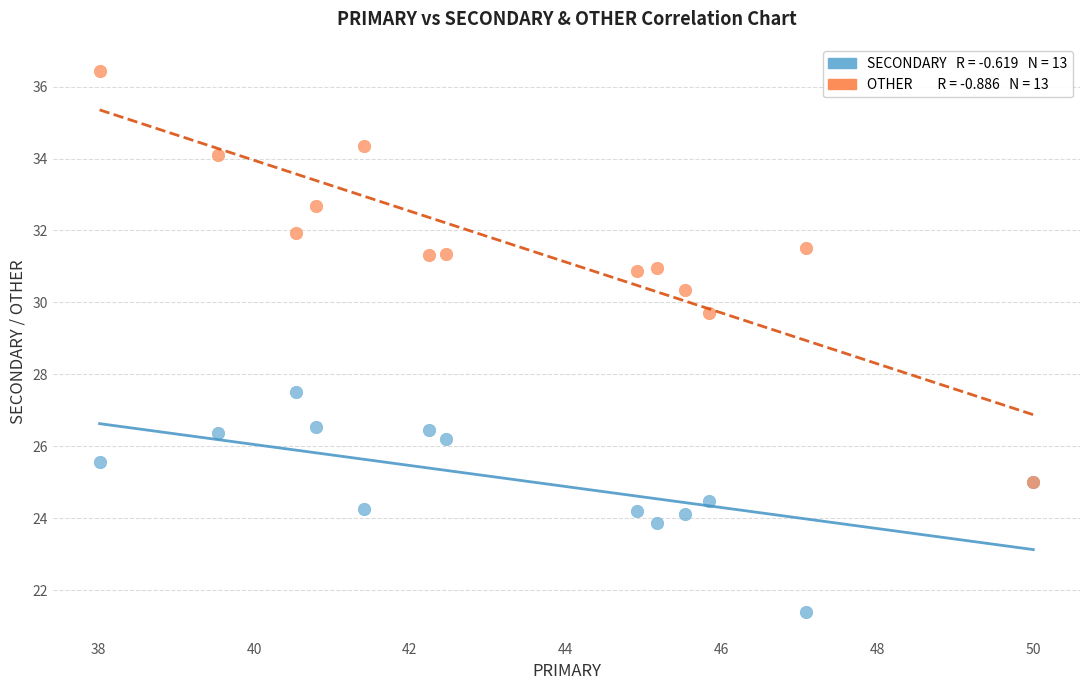

Across all series, what Y value is closest to 28?

27.5